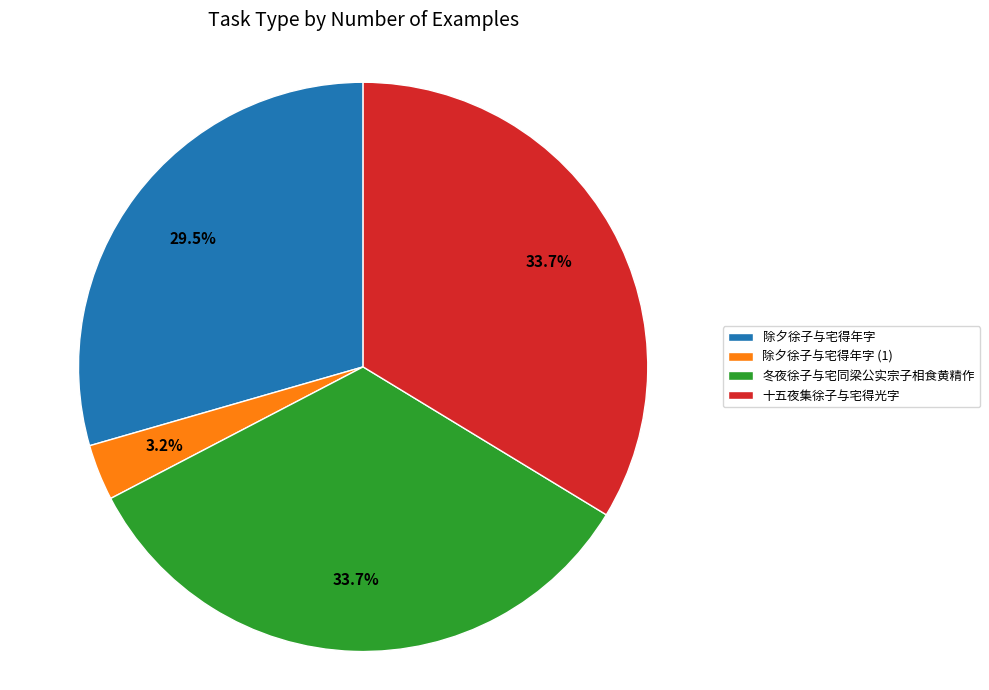

Is there a majority slice in this chart?

No